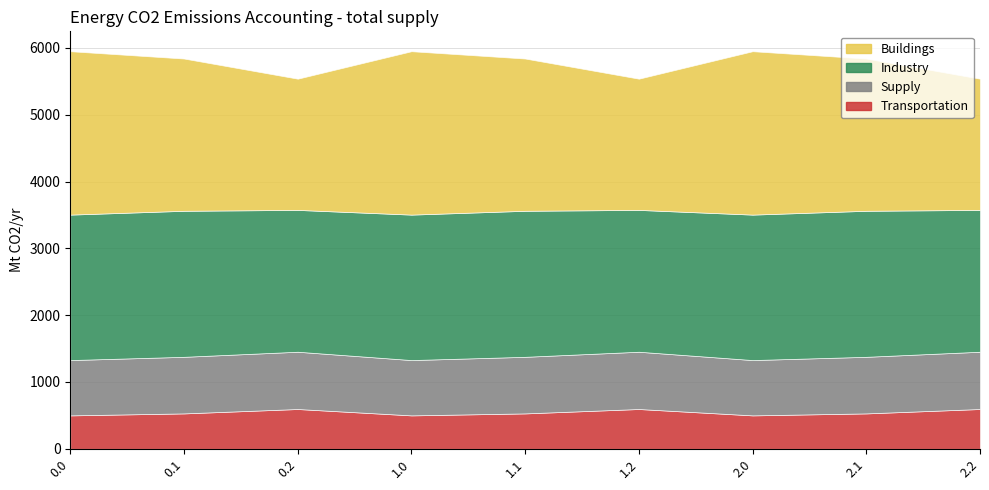

What position from the left is 2.0?

7